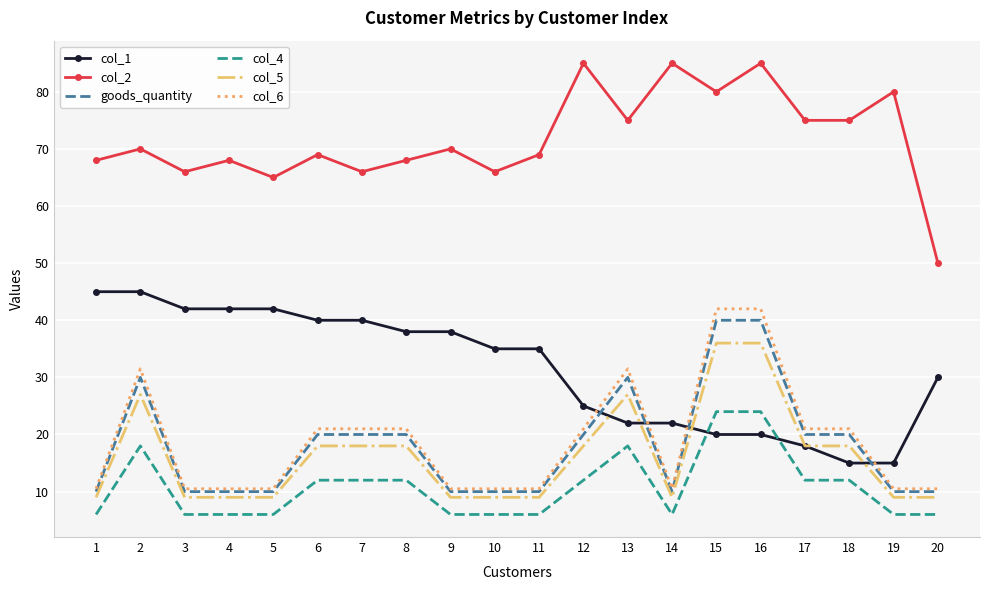

Where is the first local minimum for col_2?

3